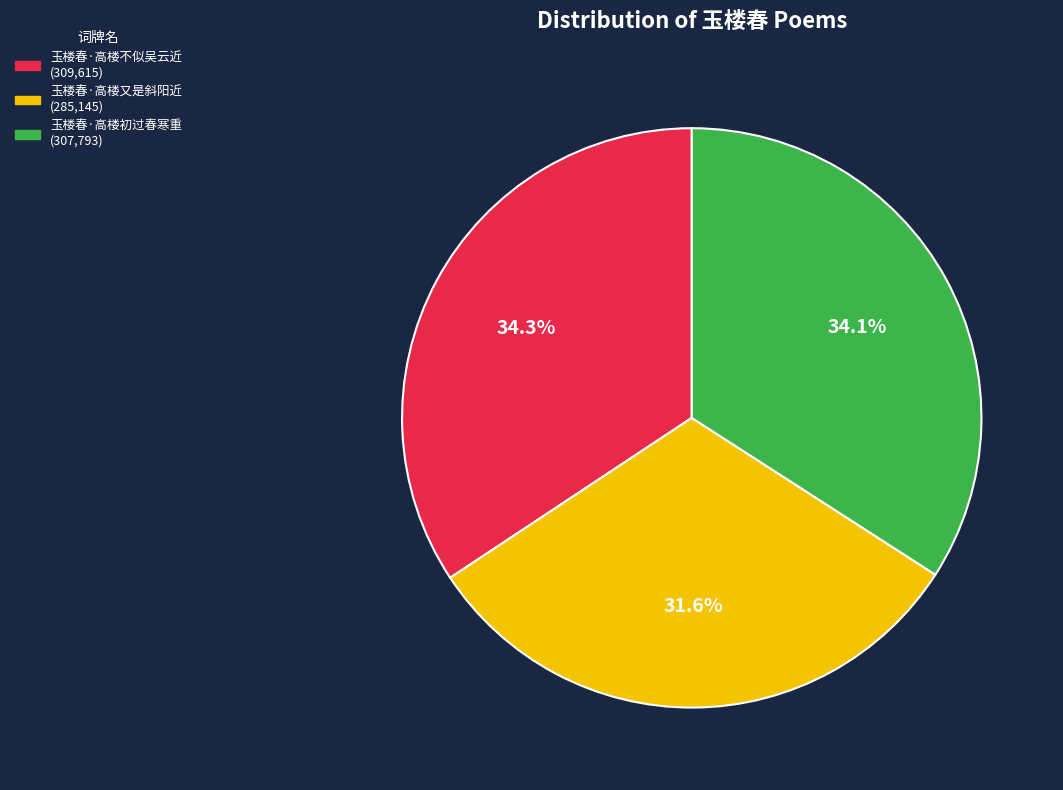

What percentage is the 玉楼春·高楼初过春寒重 slice, to the nearest percent?

34%